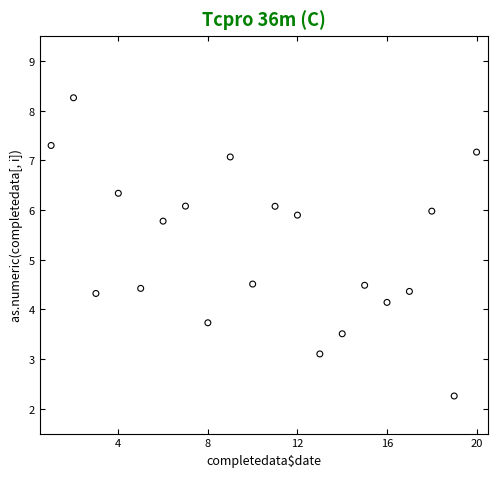

What is the range of X values (max minus min)?

19.0